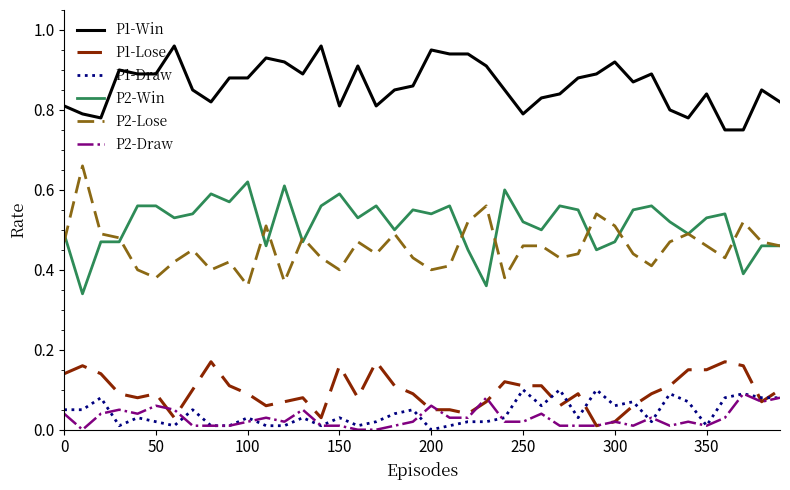

True or false: P1-Win and P2-Lose intersect in this chart.

False